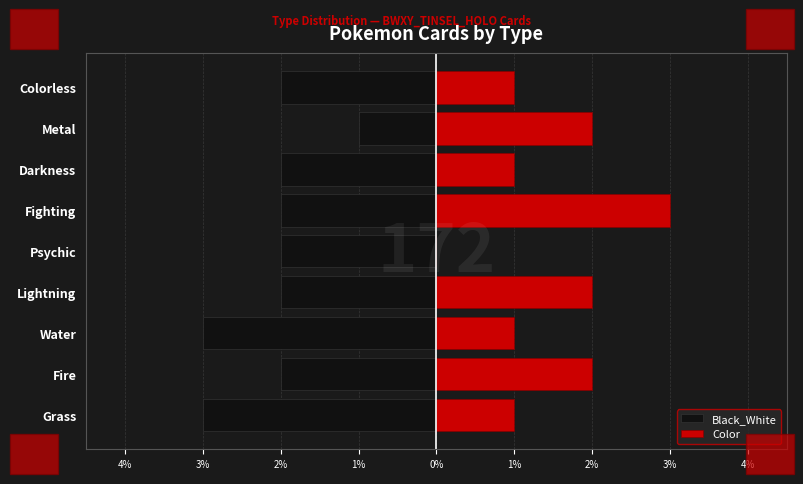

What is the minimum value for Black_White?

-3